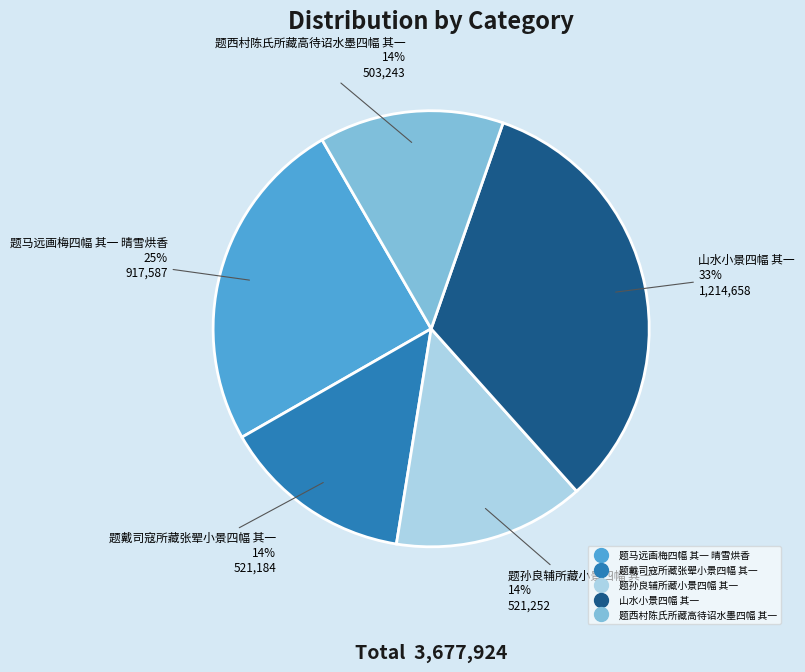

Is there any slice that represents more than half of the pie?

No